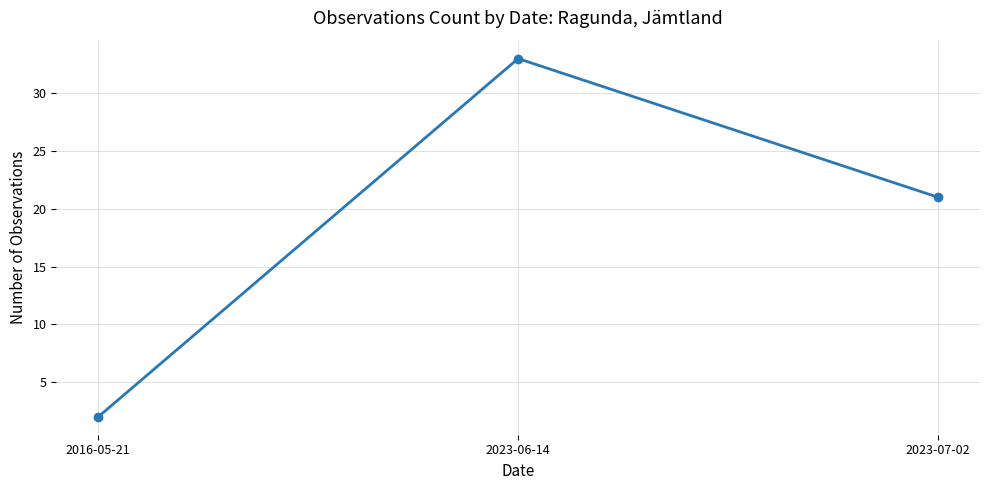

Does the chart have visible grid lines?

Yes